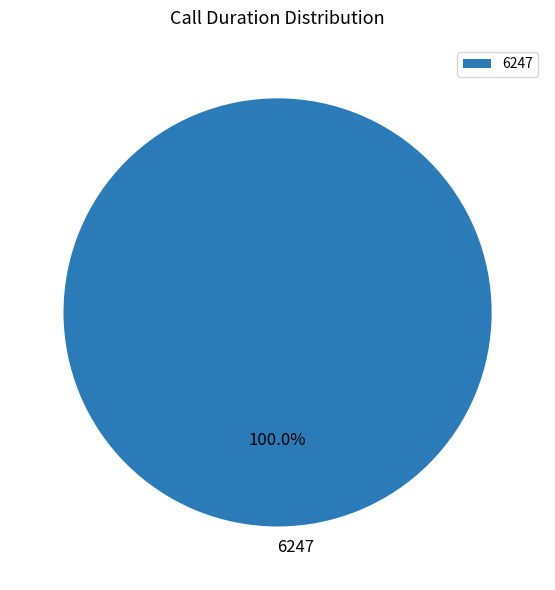

Rank the categories by value from highest to lowest.

6247